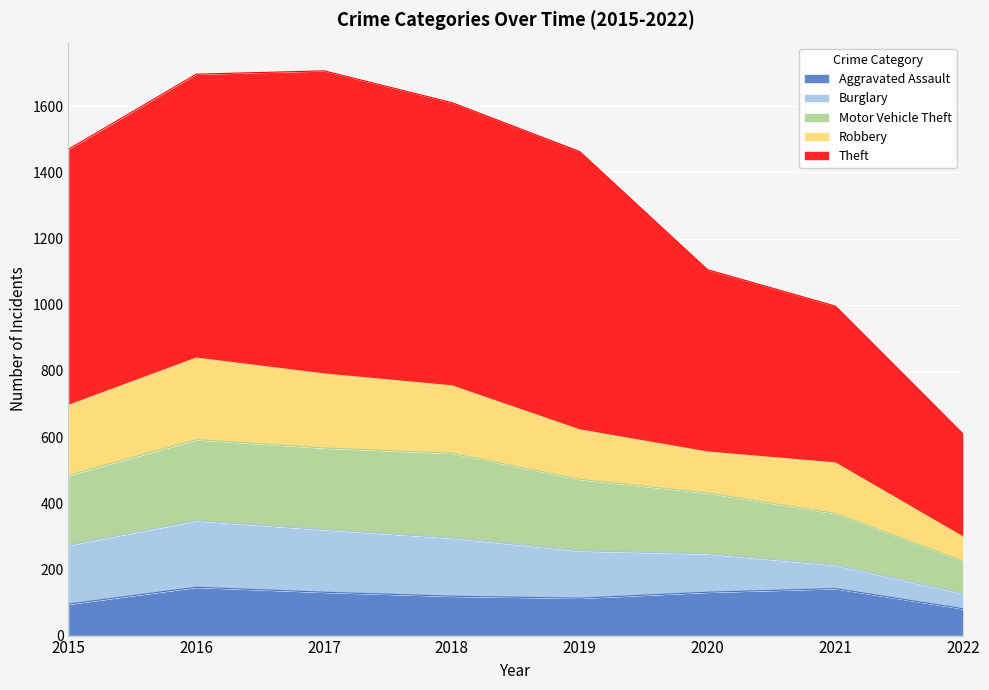

What is the approximate value of Aggravated Assault at 2022, to the nearest 5?

80